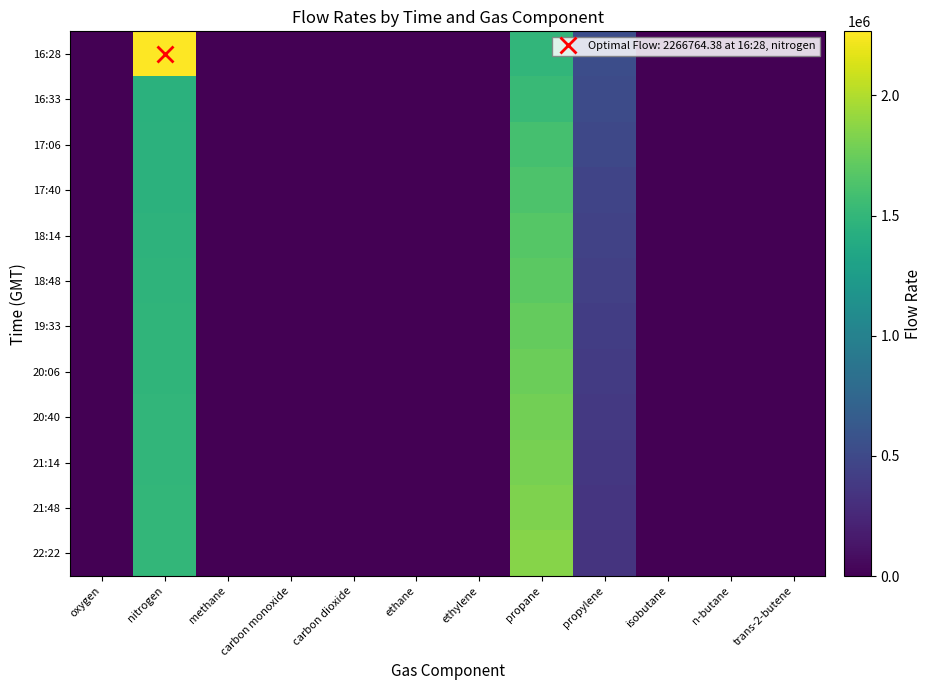

How many distinct data groups are displayed?

12